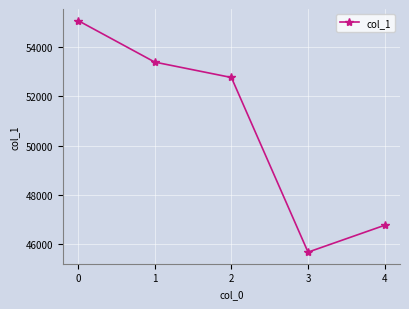

What is the sum of all values?

253672